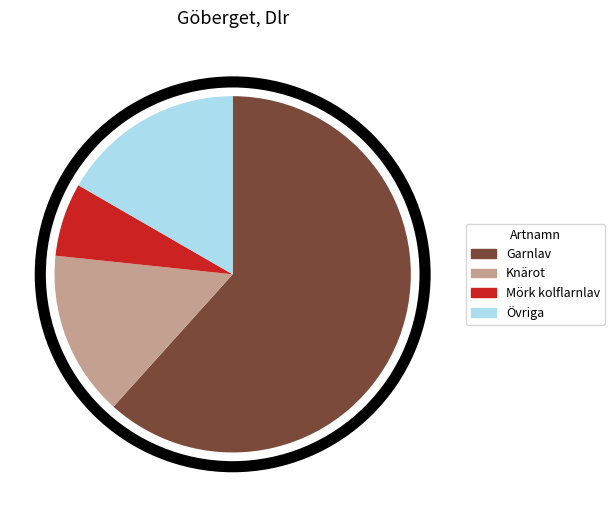

True or false: Garnlav accounts for 68% of the total.

False